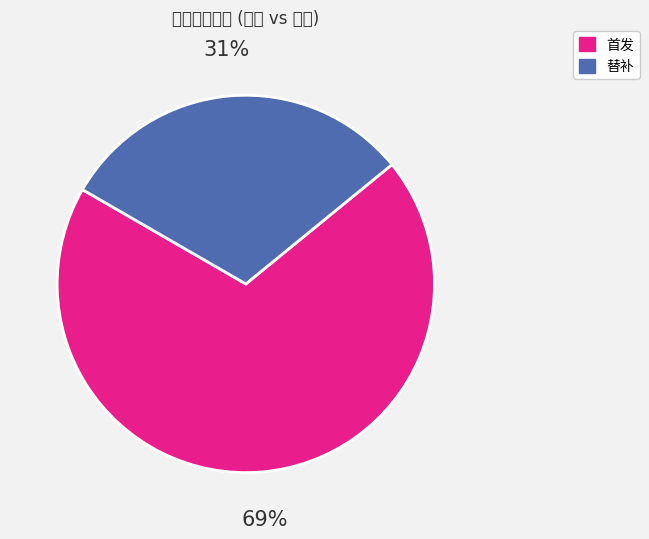

Is there a majority slice in this chart?

Yes